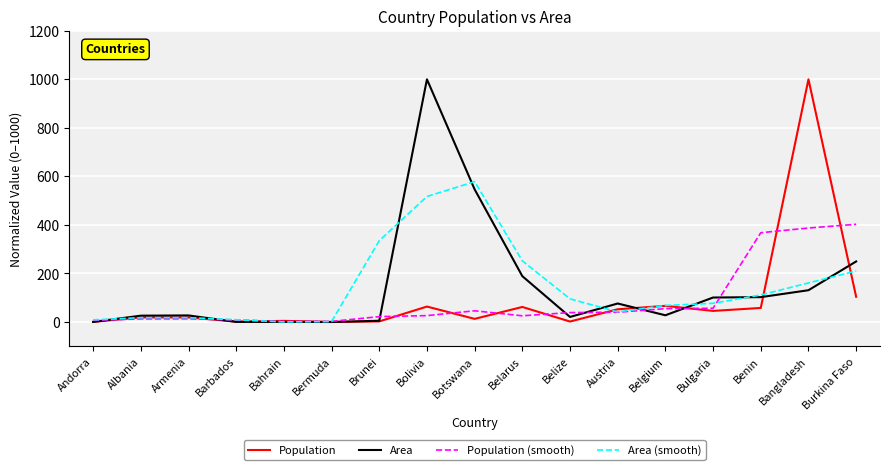

Between Botswana and Belarus, which series saw the biggest shift?

Area